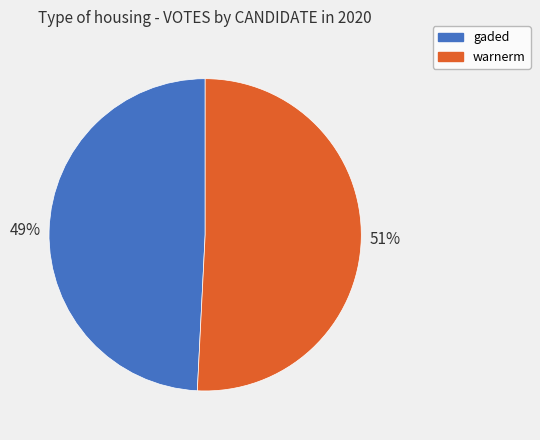

Rank the categories by value from lowest to highest.

gaded, warnerm